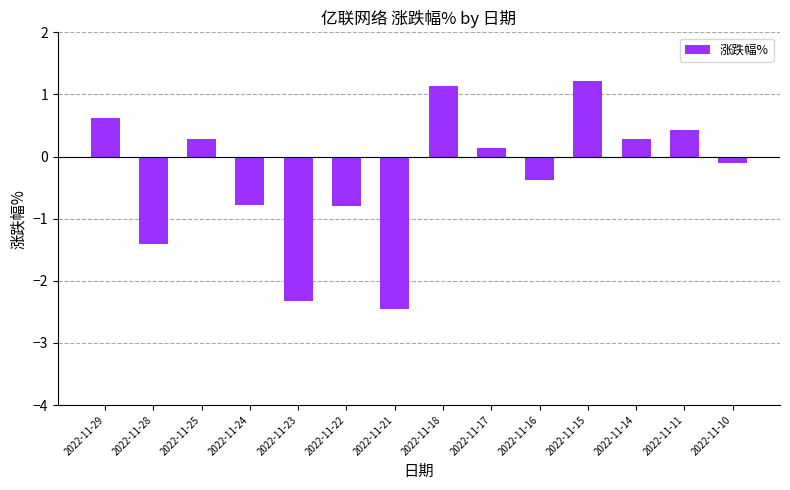

Reading right to left, transcribe all the data shown in this chart.

-0.1	0.4	0.3	1.2	-0.4	0.1	1.1	-2.5	-0.8	-2.3	-0.8	0.3	-1.4	0.6